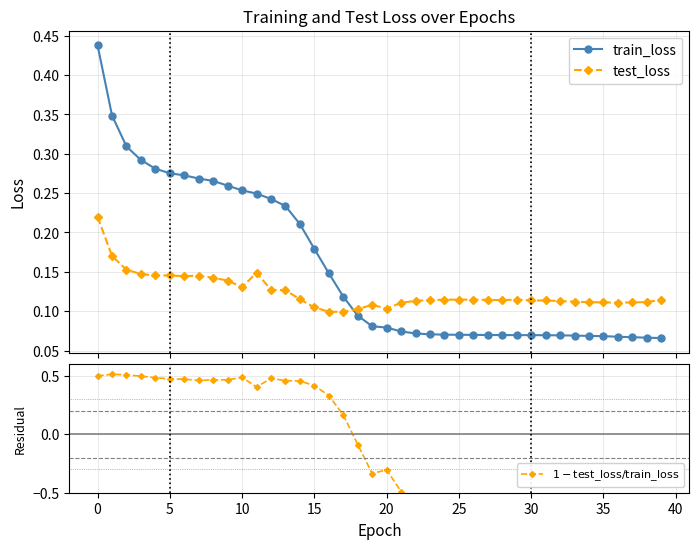

What is the value of the test_loss point at the 24th from the left?

0.1